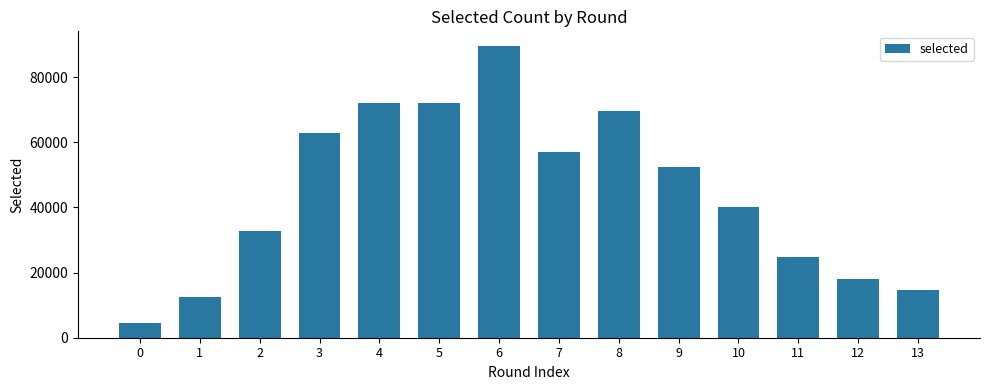

What is the difference between the maximum and minimum values?

85212